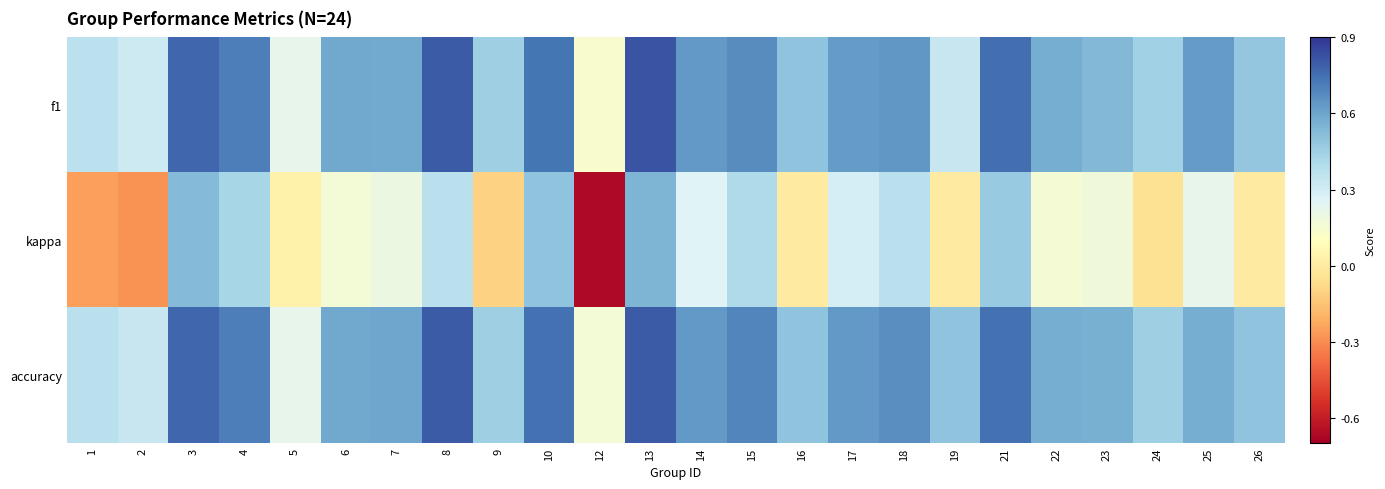

How many categories are shown in the chart?

24